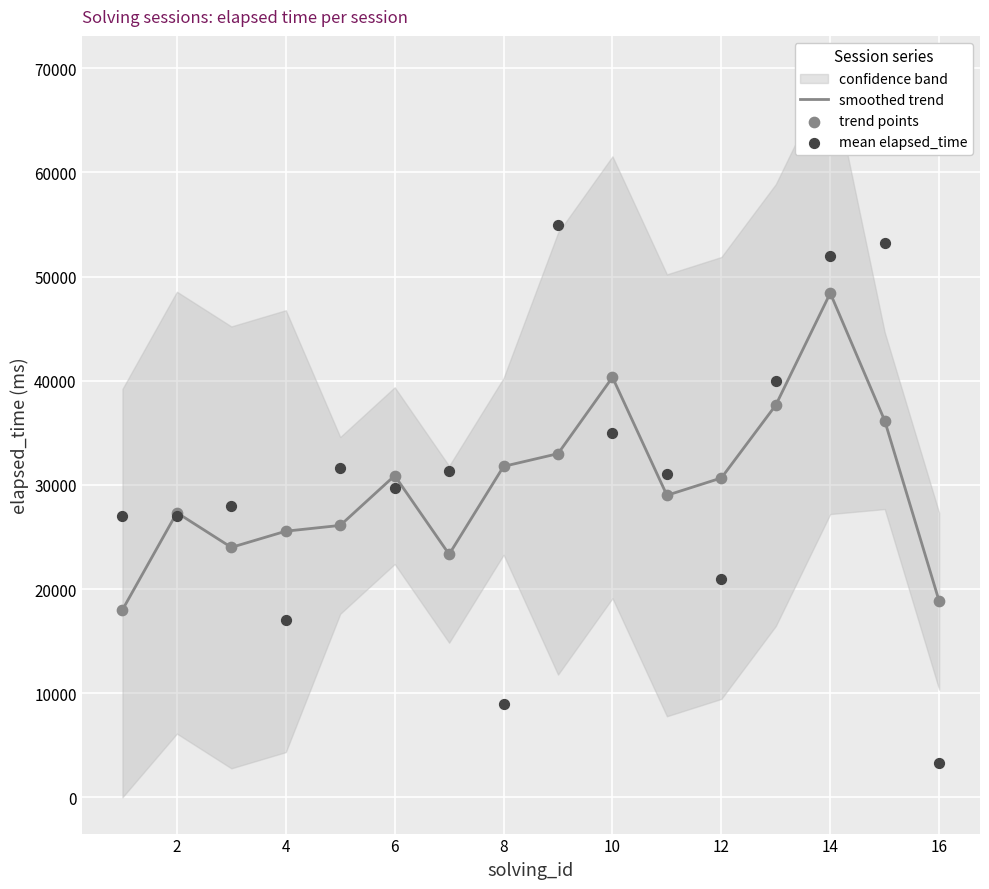

The value of smoothed trend at 2 is 5607.0. True or false?

False